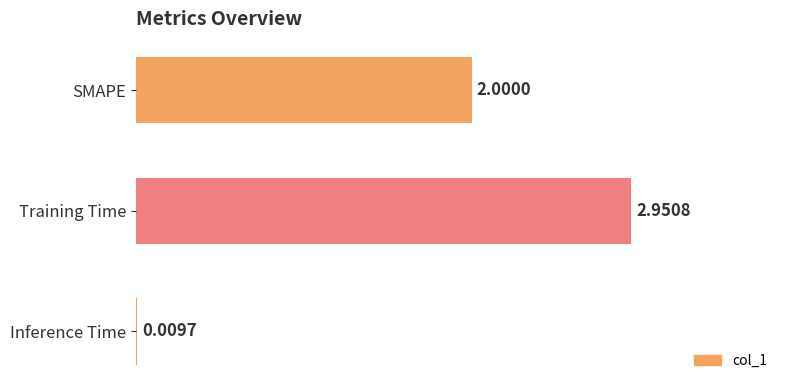

At which label is the value closest to 1?

Inference Time